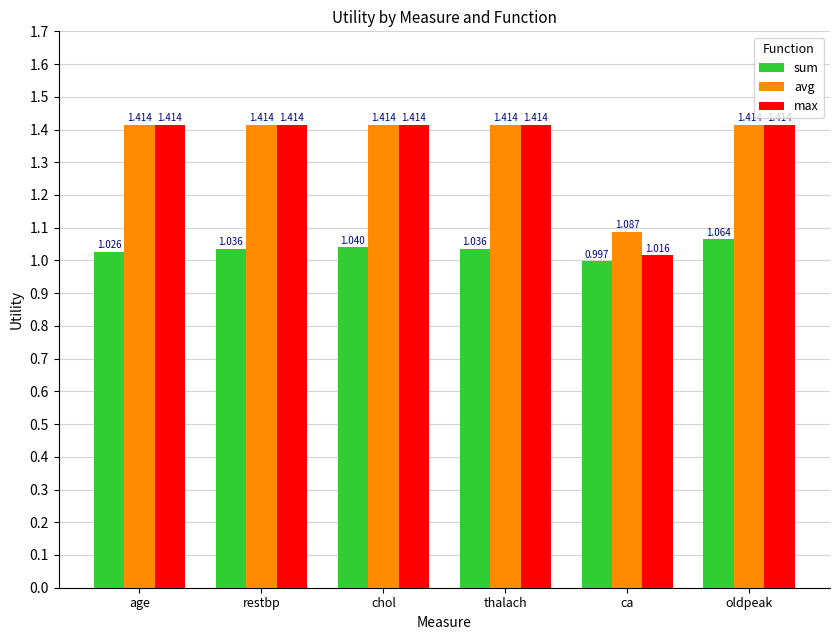

What is the label of the 4th bar from the right?

chol